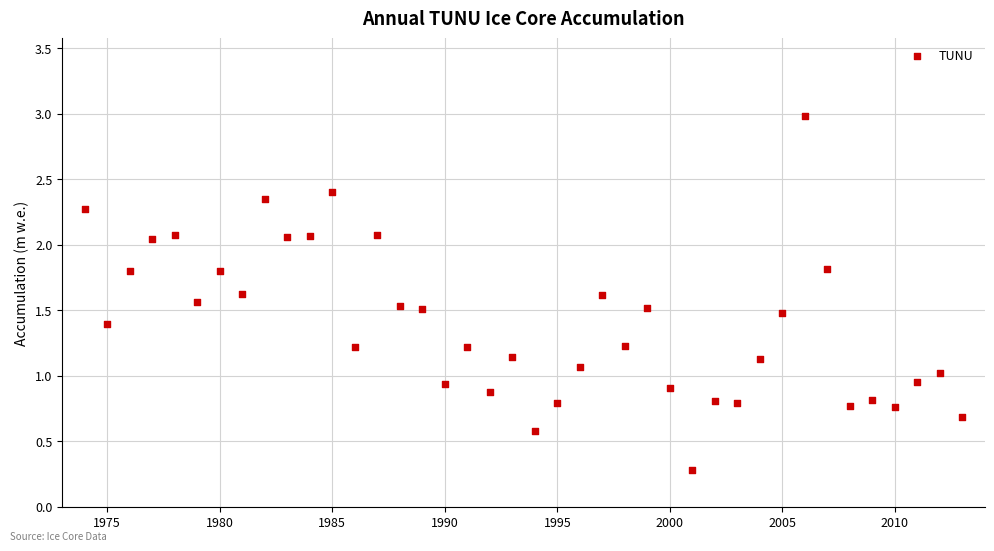

What is the range of X values (max minus min)?

39.0